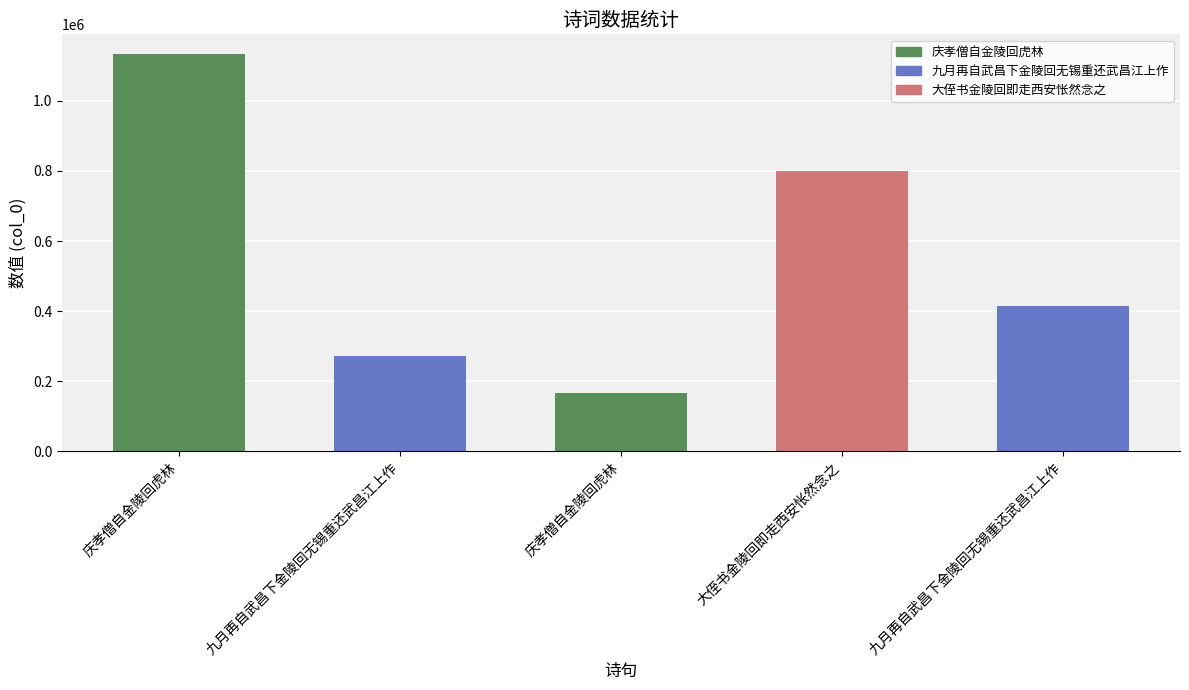

Does the chart contain any negative values?

No